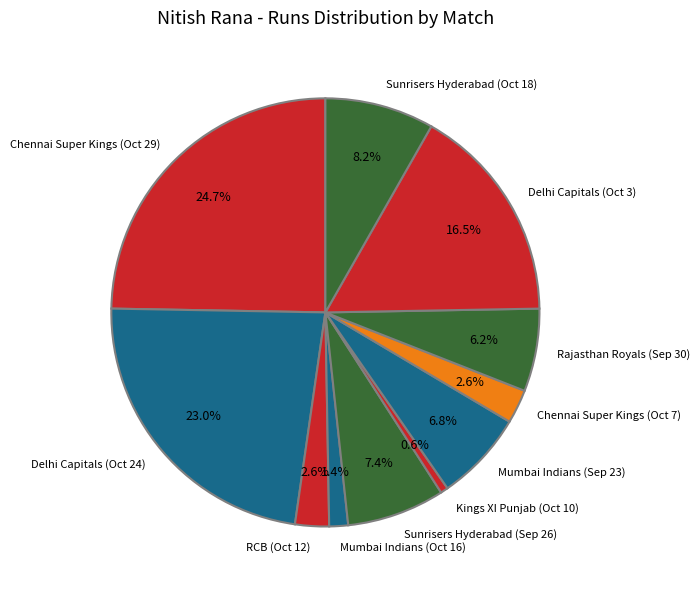

The Kings XI Punjab (Oct 10) slice represents 15% of the pie. True or false?

False